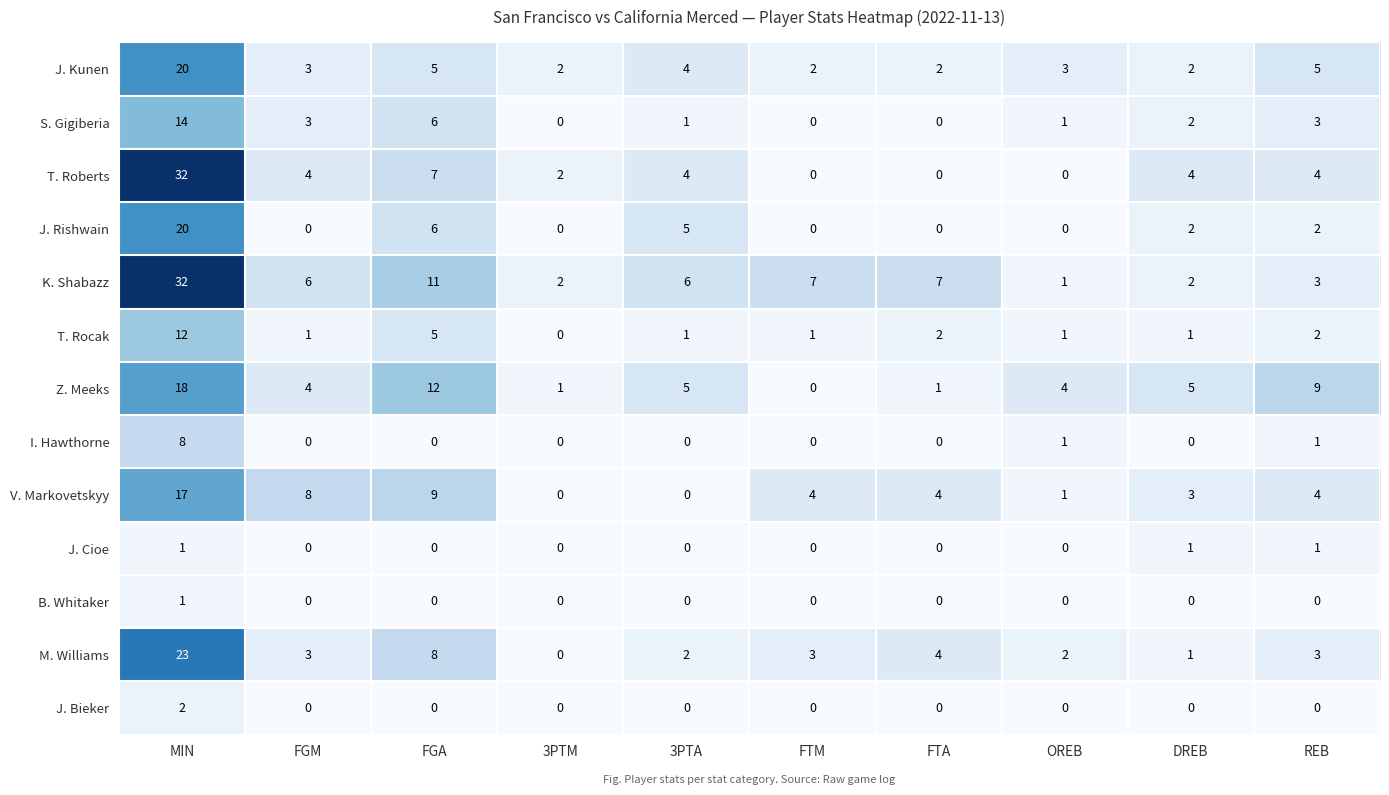

What is the greatest value displayed?

32